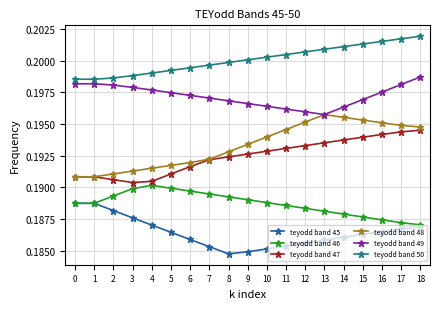

How many teyodd band 45 values are between 0 and 1?

19